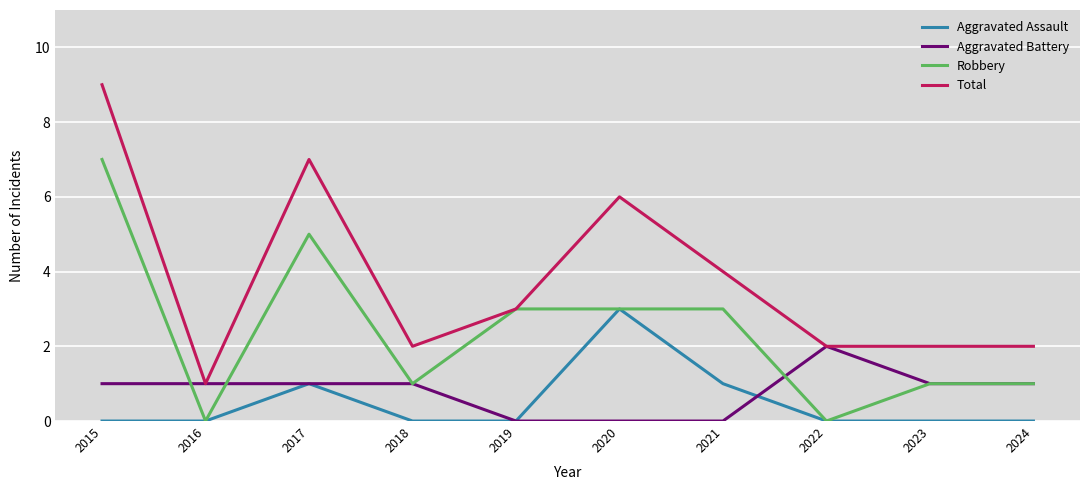

What is the difference between the maximum and second lowest values in the Aggravated Battery series?

2